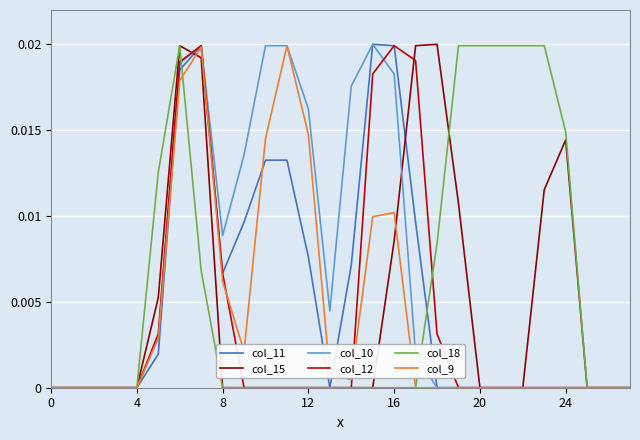

Rank the series by their maximum value, from highest to lowest.

col_11, col_15, col_10, col_12, col_18, col_9